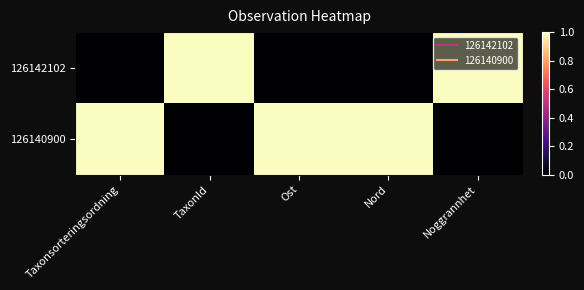

Which has a higher value, Taxonsorteringsordning or Ost?

Taxonsorteringsordning